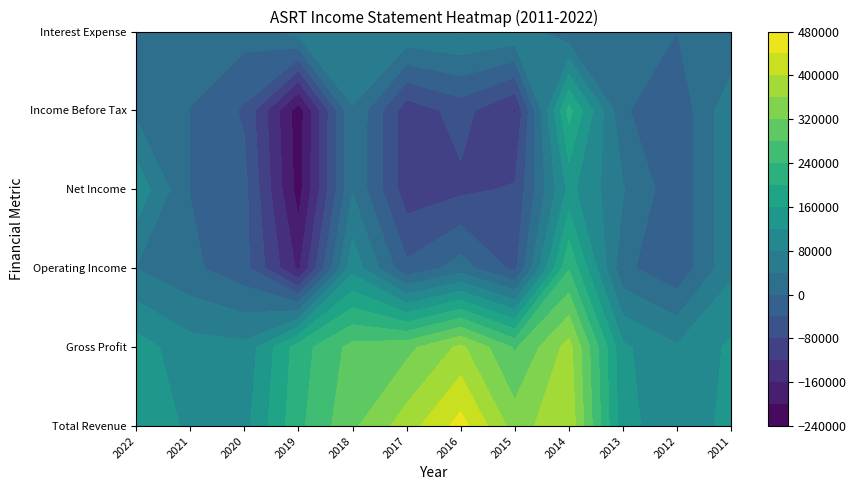

Reading right to left, list all the values displayed in this chart.

Total Revenue: 133000	90800	134200	390400	342700	455900	380700	311800	229500	106300	111000	156200
Gross Profit: 127400	84800	127100	375200	274800	368500	308100	293300	220000	90500	95800	138300
Operating Income: 70700	-30400	9300	236800	-50400	18700	-31100	105700	-168000	-26400	9400	39400
Net Income: 70700	-29800	43300	131800	-75700	-88700	-102500	36900	-217200	-28100	-1300	109600
Income Before Tax: 71100	-29900	4600	213100	-123200	-64500	-103900	38000	-222500	-45500	-600	31200
Interest Expense: 100	0	900	9300	73400	83700	73600	68900	58400	15900	10200	8000